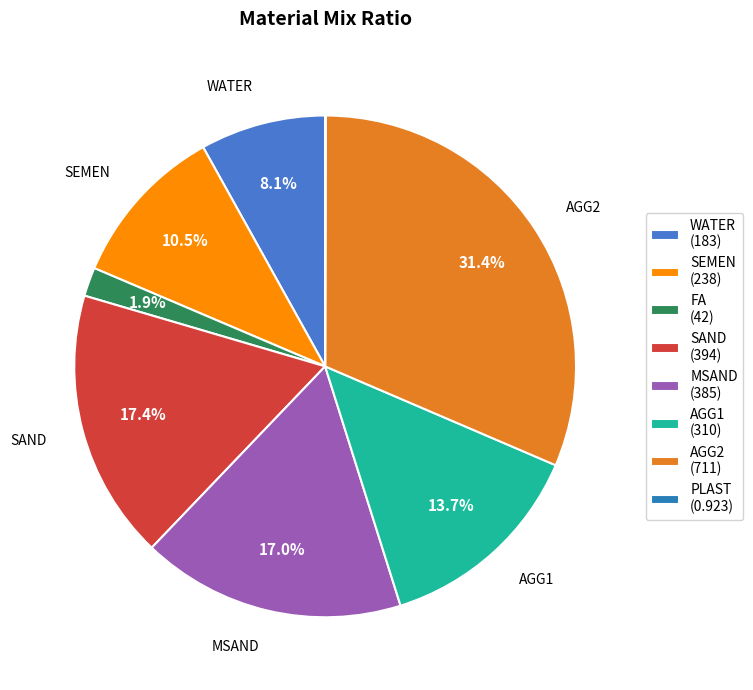

Is there any slice that represents more than half of the pie?

No